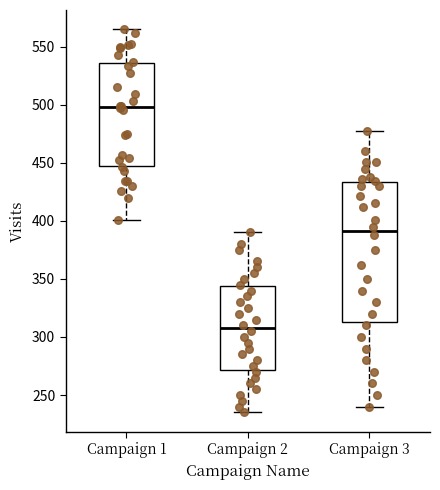

Where does the median line of the box for Campaign 3 sit on the y-axis? The values are not printed on the chart, so give them approximately, as read against the axis.

390